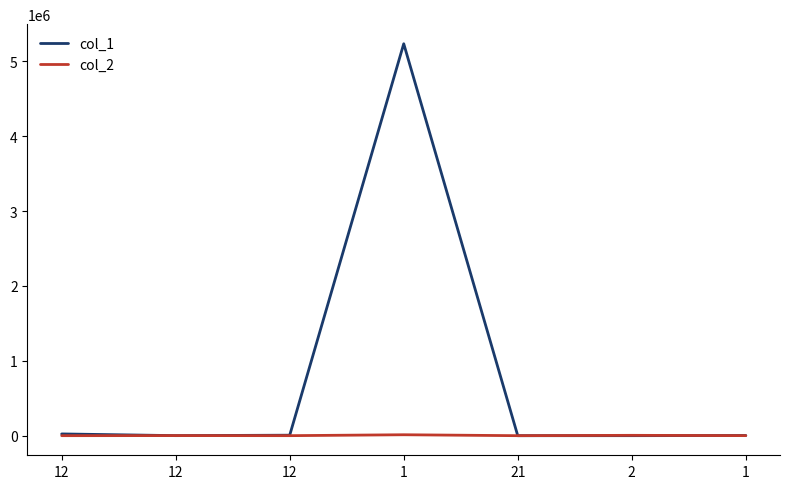

Is this an area chart (filled region under the line)?

No